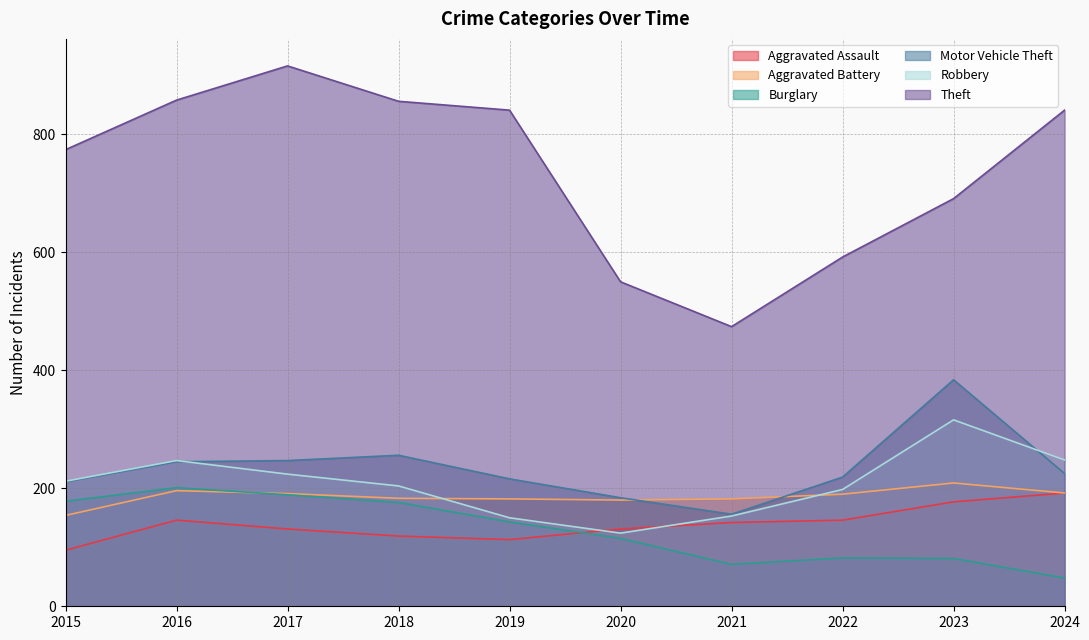

Which series ends up on top after the final intersection of Aggravated Battery and Motor Vehicle Theft?

Motor Vehicle Theft